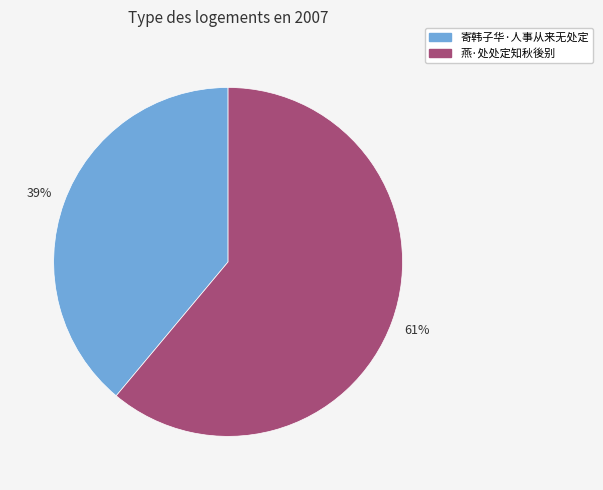

Which slice is the largest?

燕·处处定知秋後别